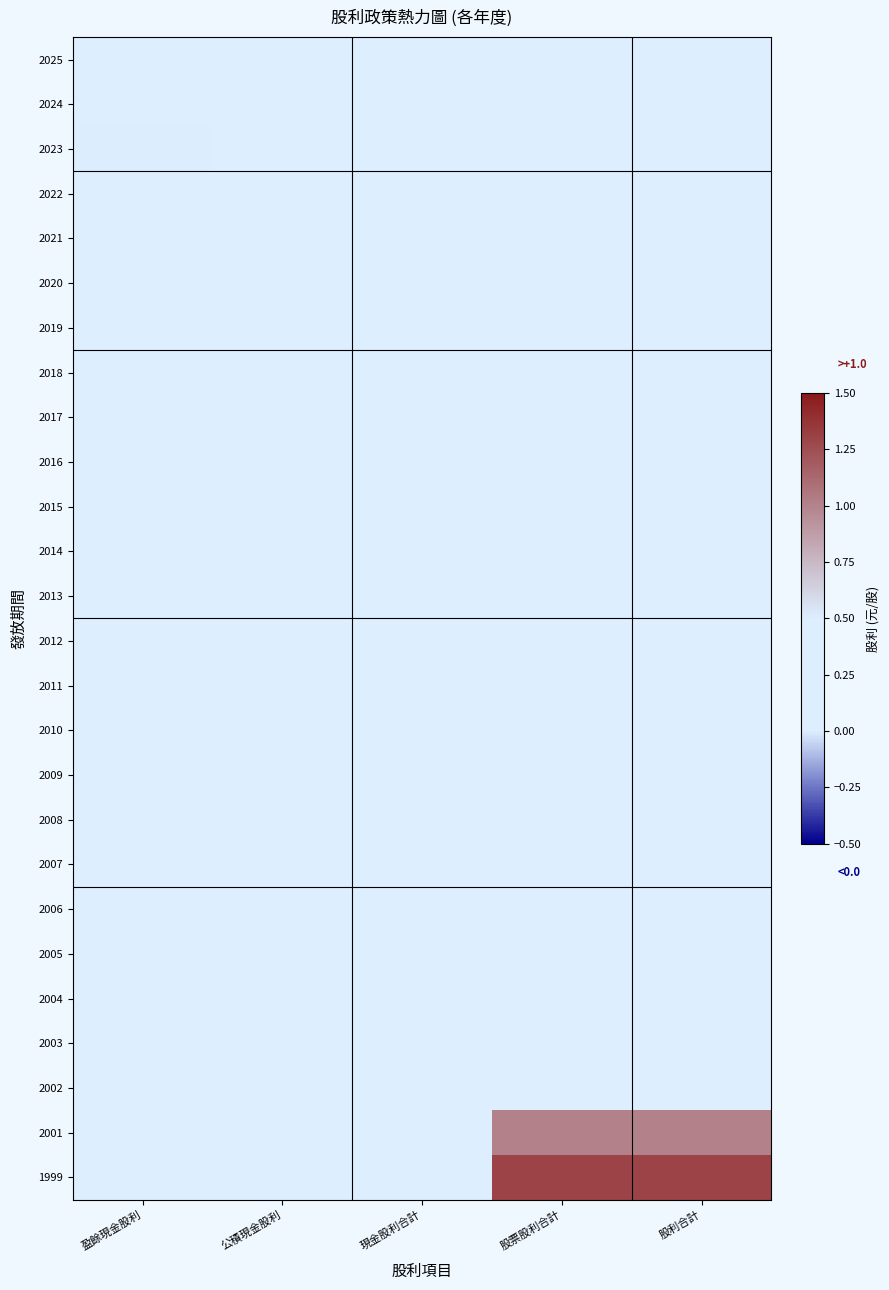

How many distinct data groups are displayed?

26